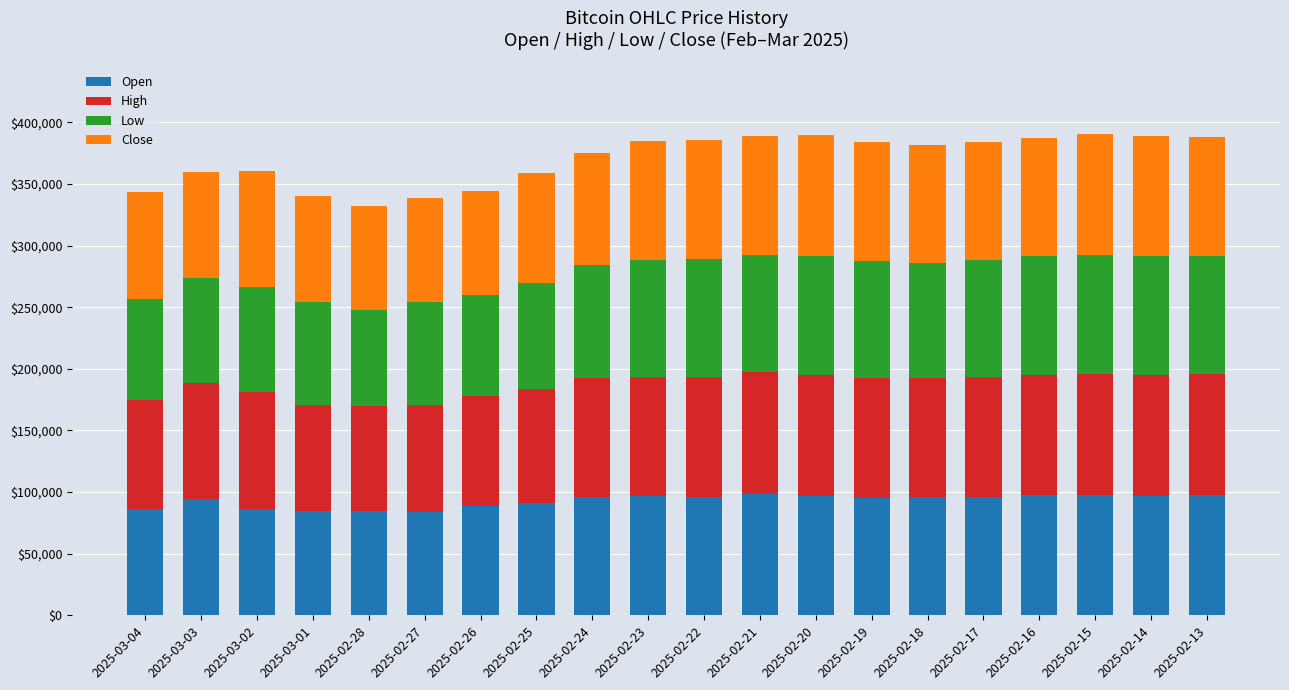

What is the total value across all series at 2025-02-24?

375571.3